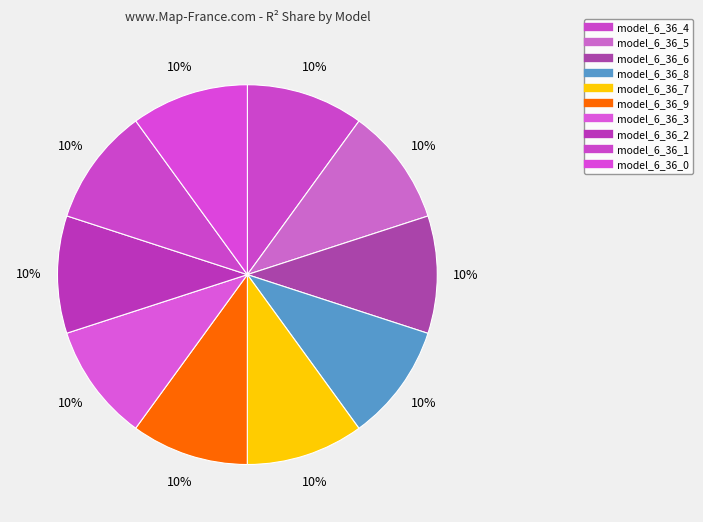

How many segments does this pie chart have?

10